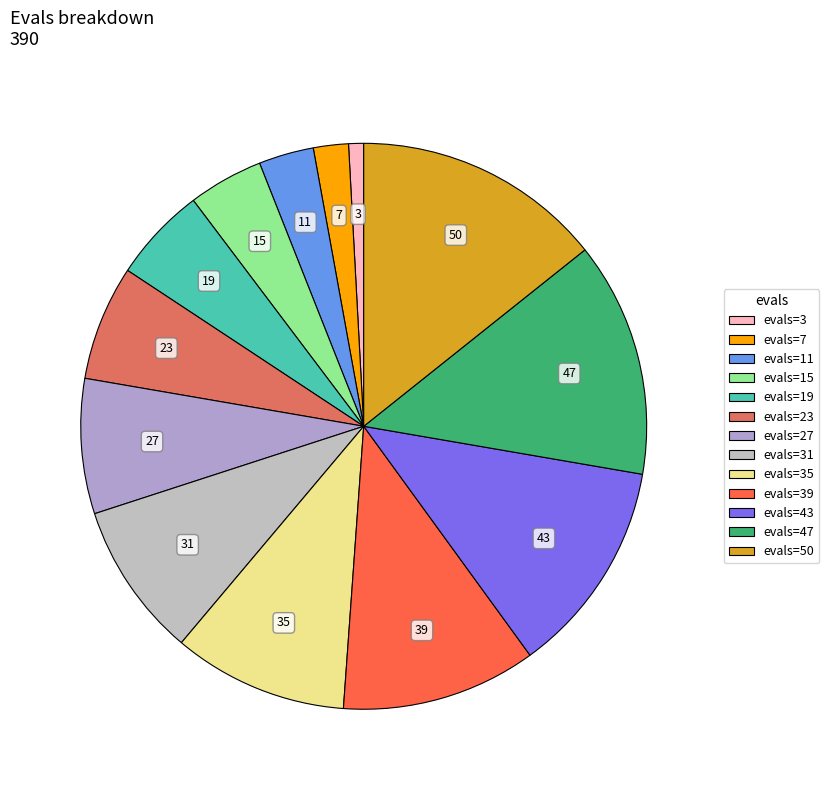

How many slices are in this pie chart?

13